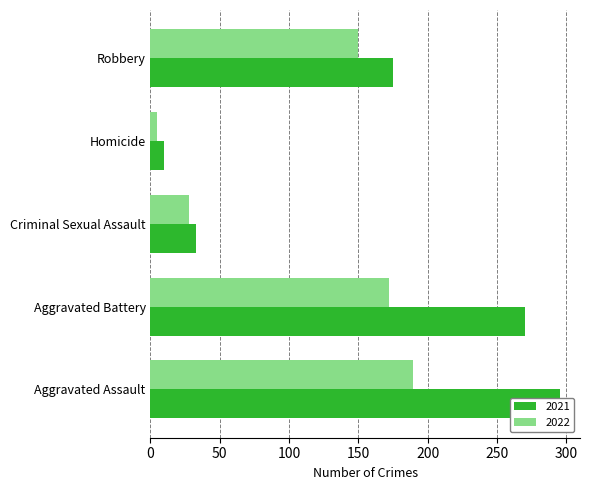

Reading left to right, extract all data points from this chart.

2021: 295	270	33	10	175
2022: 189	172	28	5	150